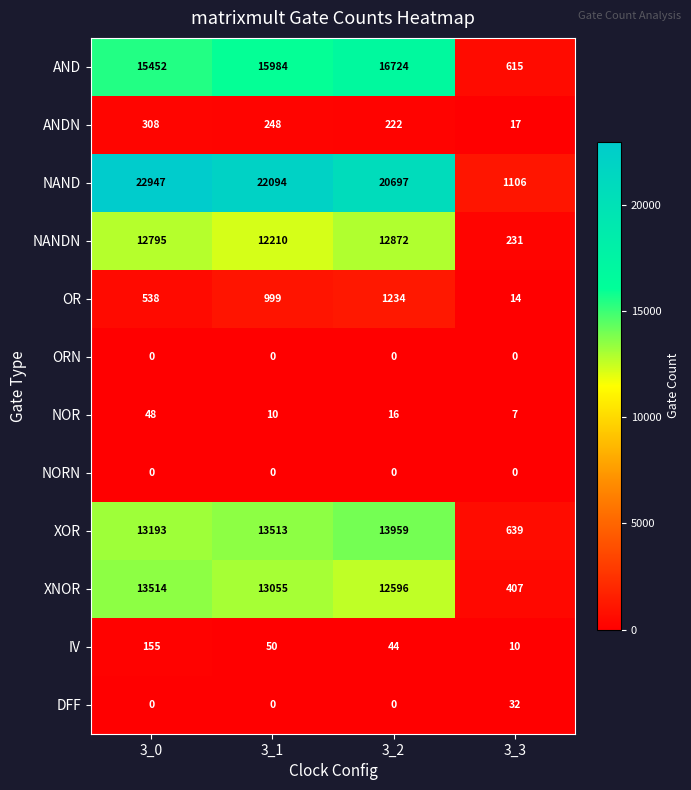

At how many categories does at least one series exceed 15992?

3